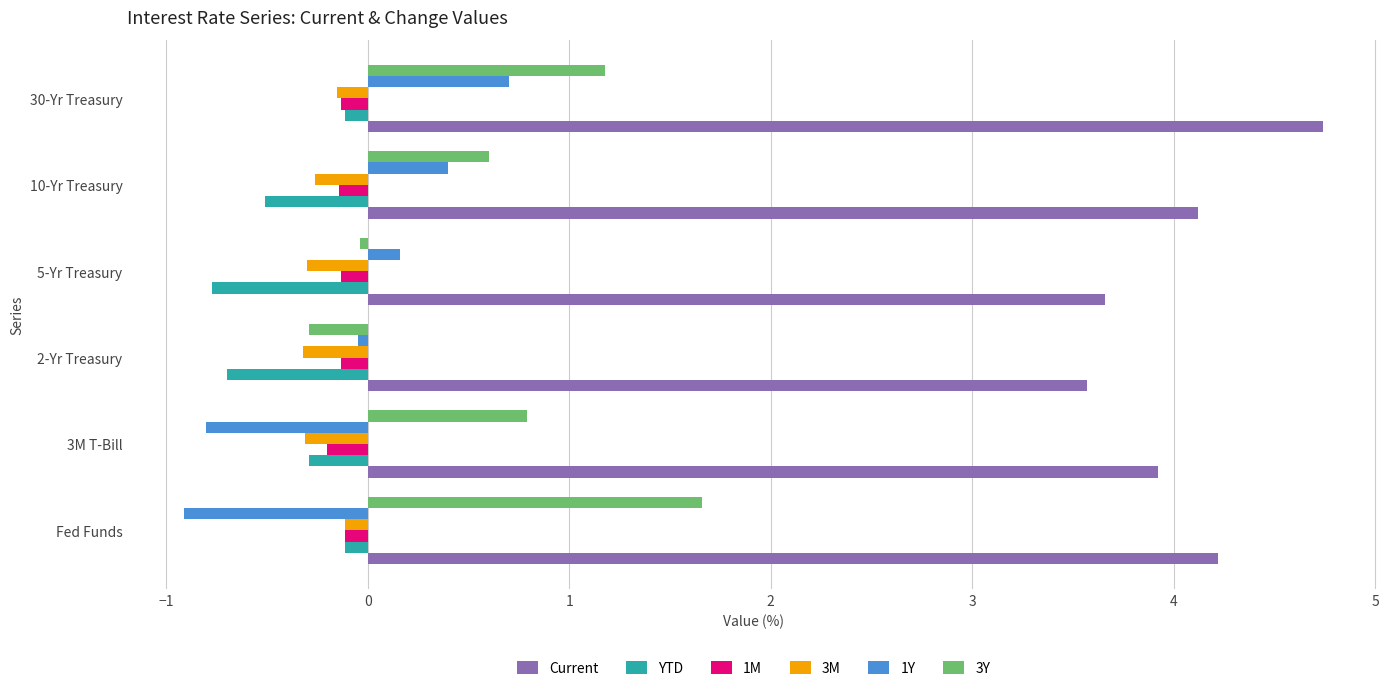

What is the lowest value of the 1M series?

-0.2